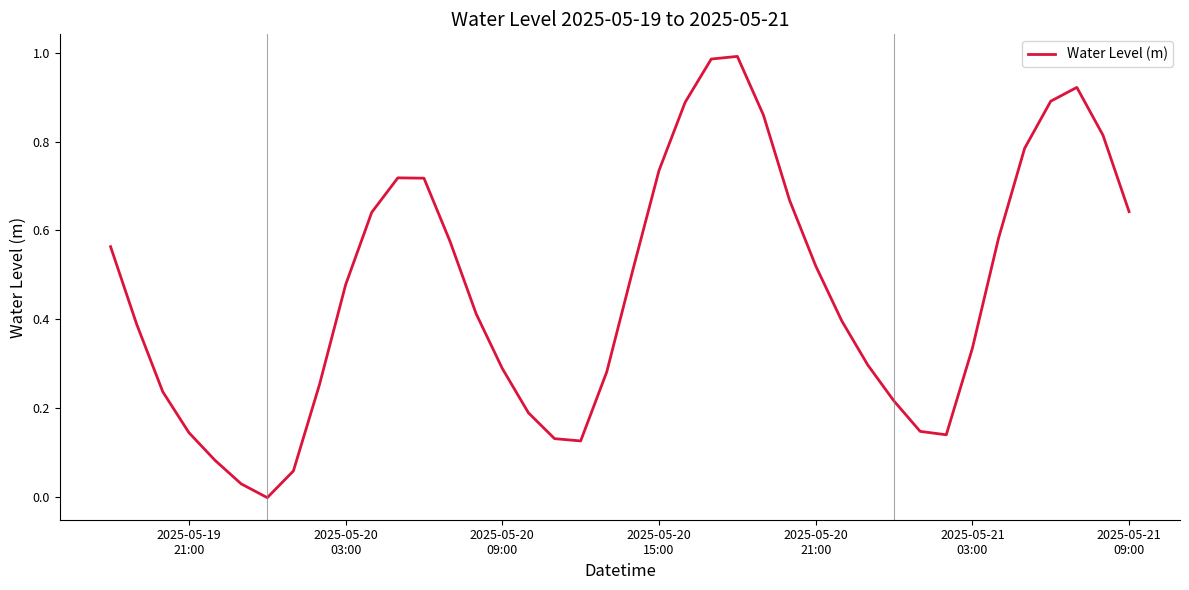

True or false: there are more than 2 points higher than both neighbors.

True